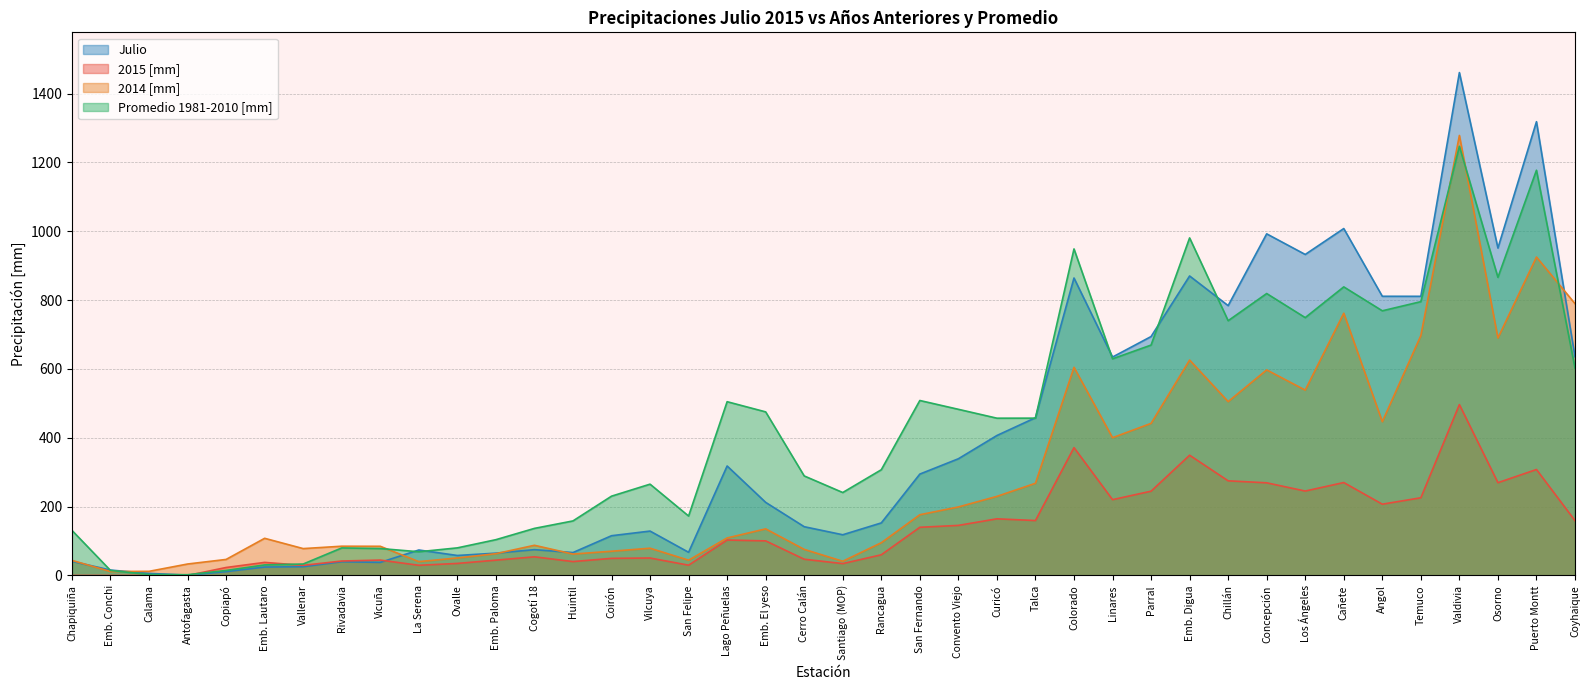

What is the total value across all series at Cogotí 18?

353.7